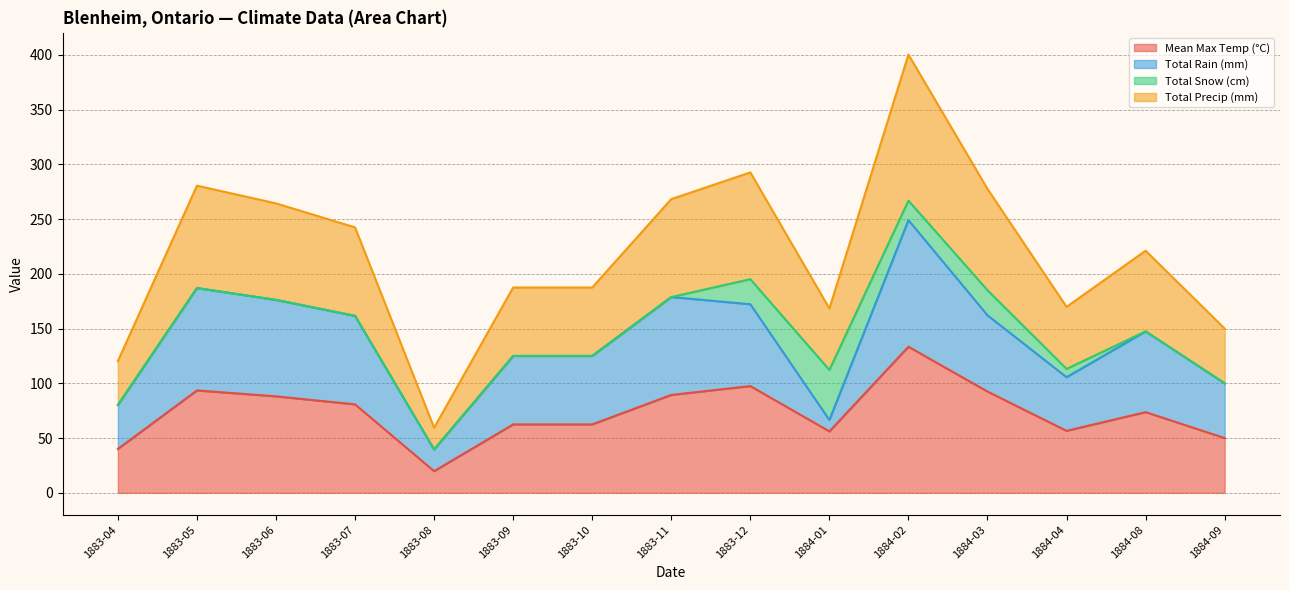

The Mean Max Temp (°C) series shows 62.5 at 1883-10. True or false?

True